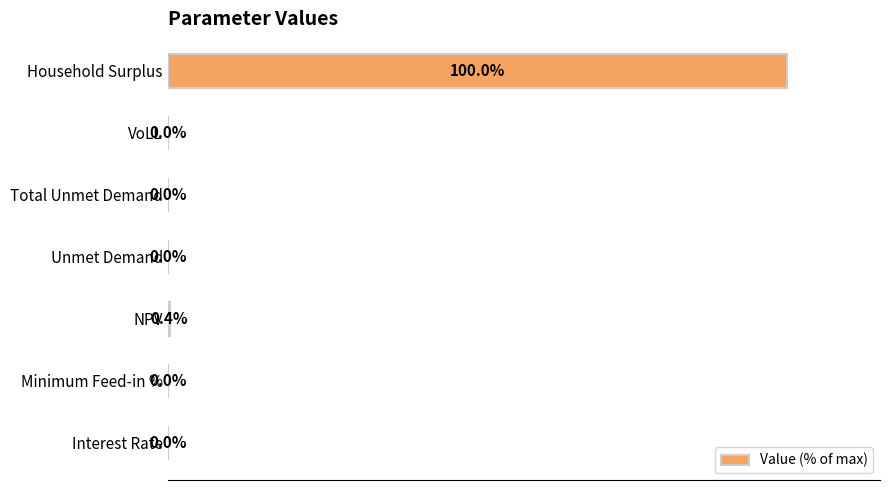

Are the bars grouped side by side (vs. stacked)?

No